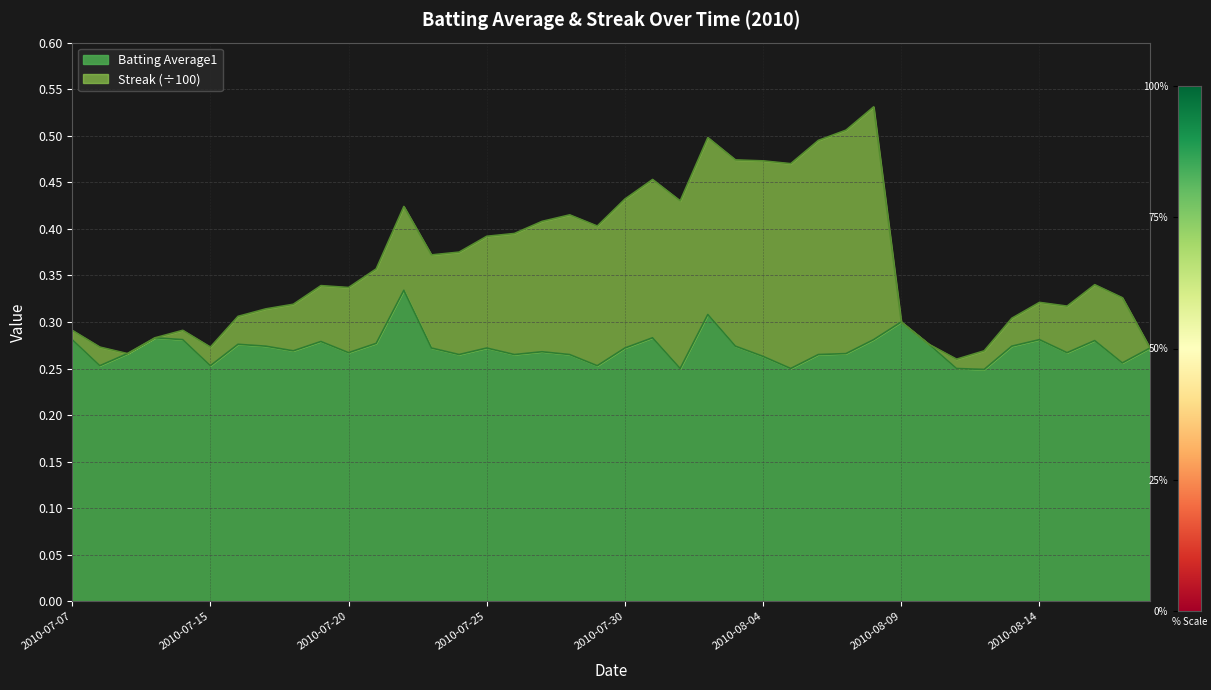

Reading left to right, extract all data points from this chart.

0.3	0.3	0.3	0.3	0.3	0.3	0.3	0.3	0.3	0.3	0.3	0.3	0.3	0.3	0.3	0.3	0.3	0.3	0.3	0.3	0.3	0.3	0.2	0.3	0.3	0.3	0.2	0.3	0.3	0.3	0.3	0.3	0.2	0.2	0.3	0.3	0.3	0.3	0.3	0.3